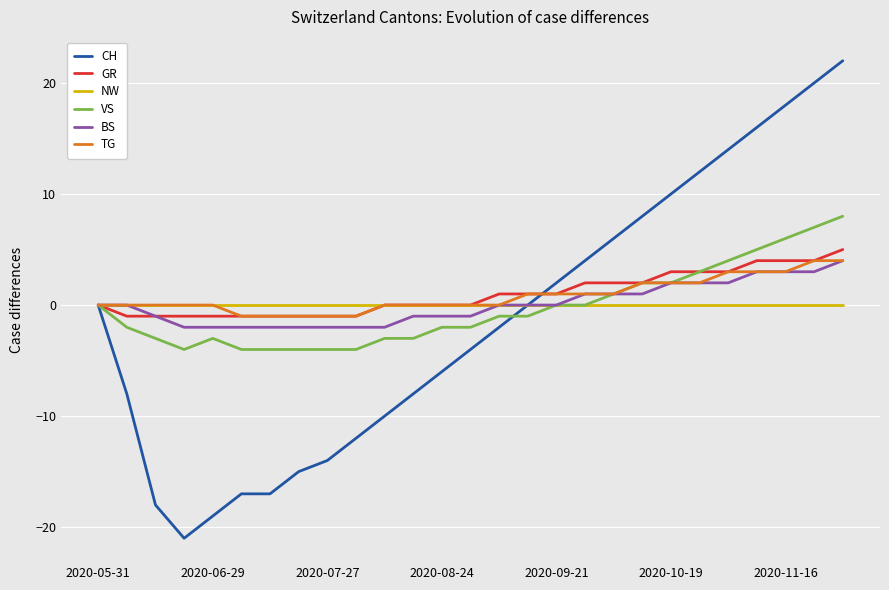

What is the average value of the GR series?

1